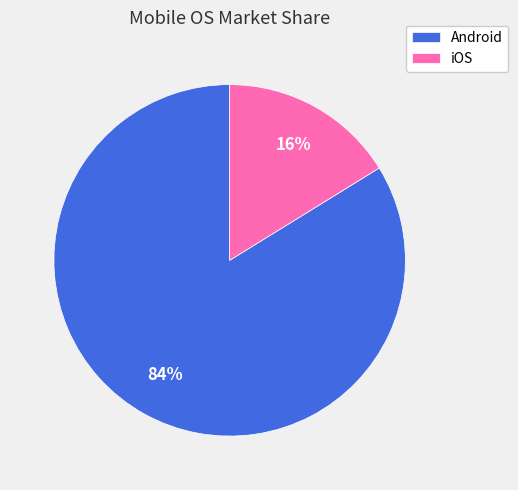

How many segments does this pie chart have?

2